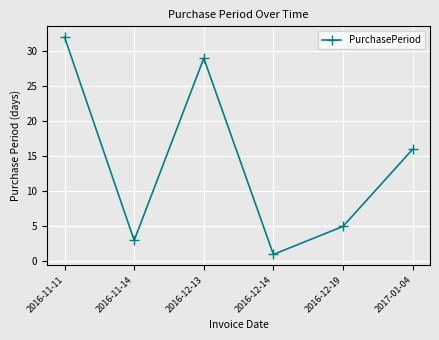

Which category has the lowest value across all series?

2016-12-14